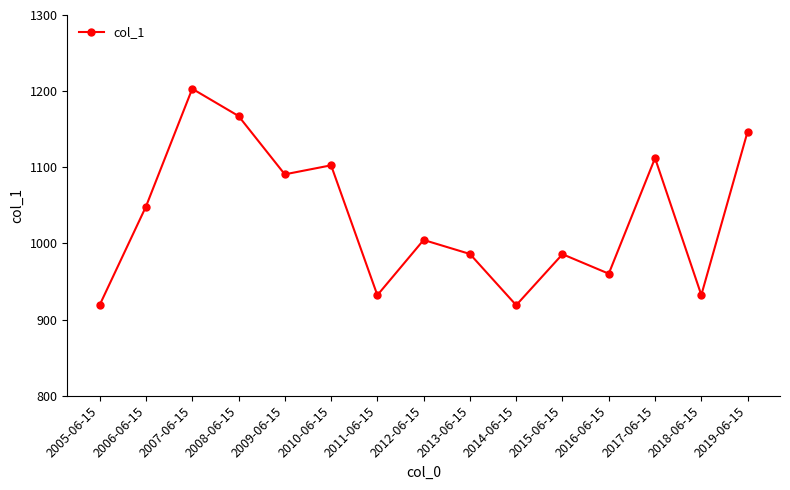

Where is the data nearest to the value 1061?

2006-06-15